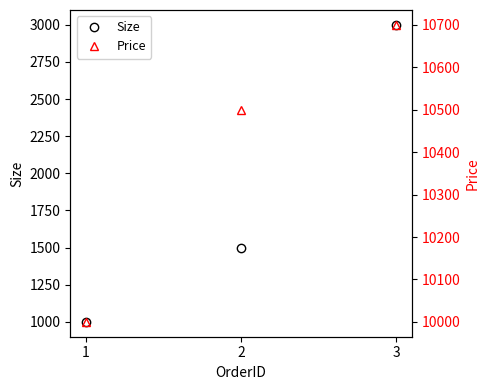

What is the sum of all Price values?

31200